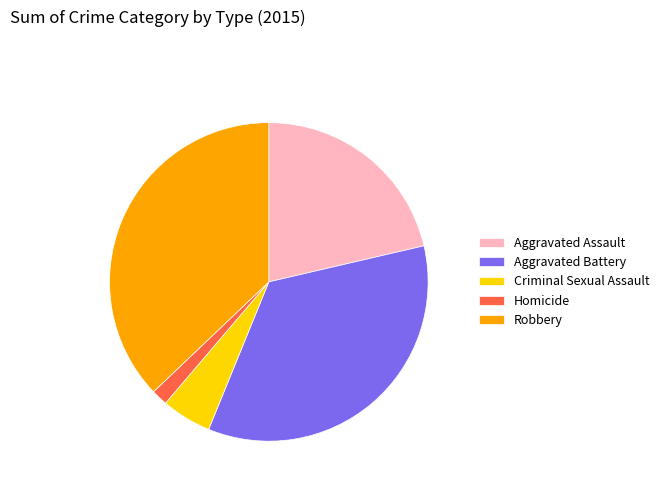

Is there a majority slice in this chart?

No